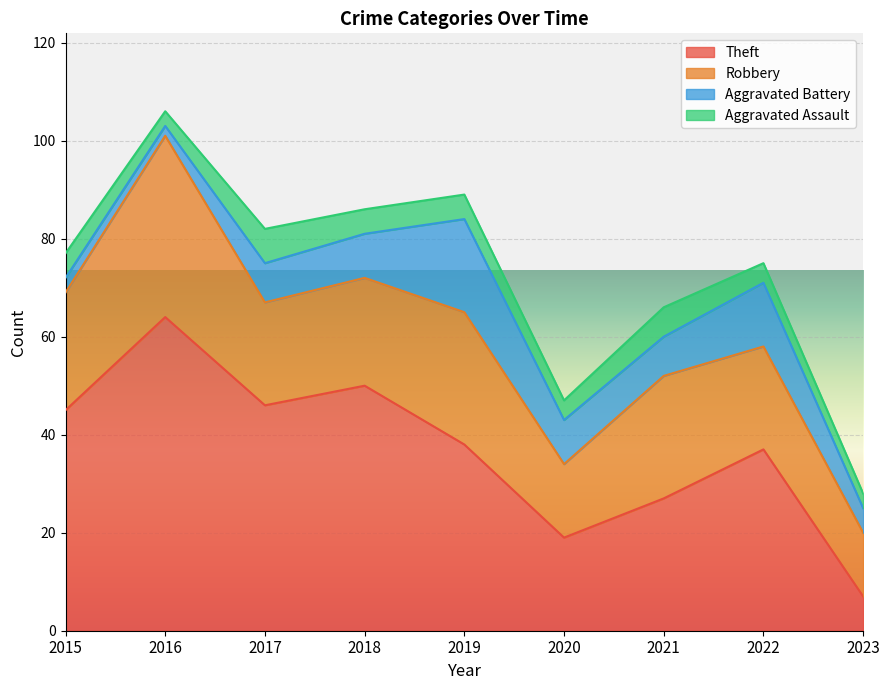

What is the average value of the Theft series?

37